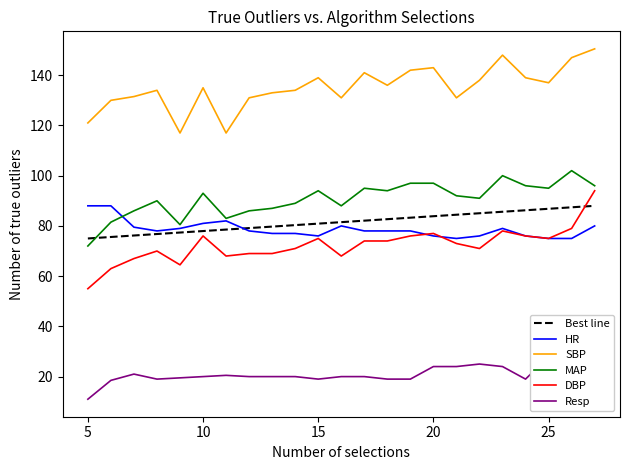

Where does the DBP series first go above 73?

10